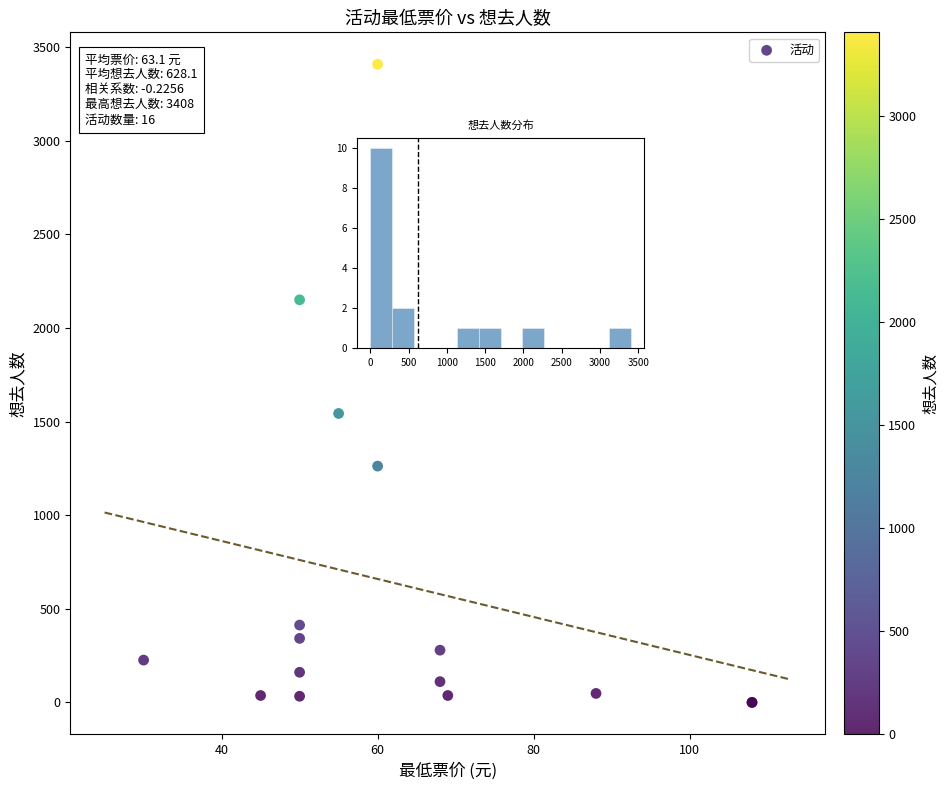

What Y value in the scatter plot is closest to 1704?

1543